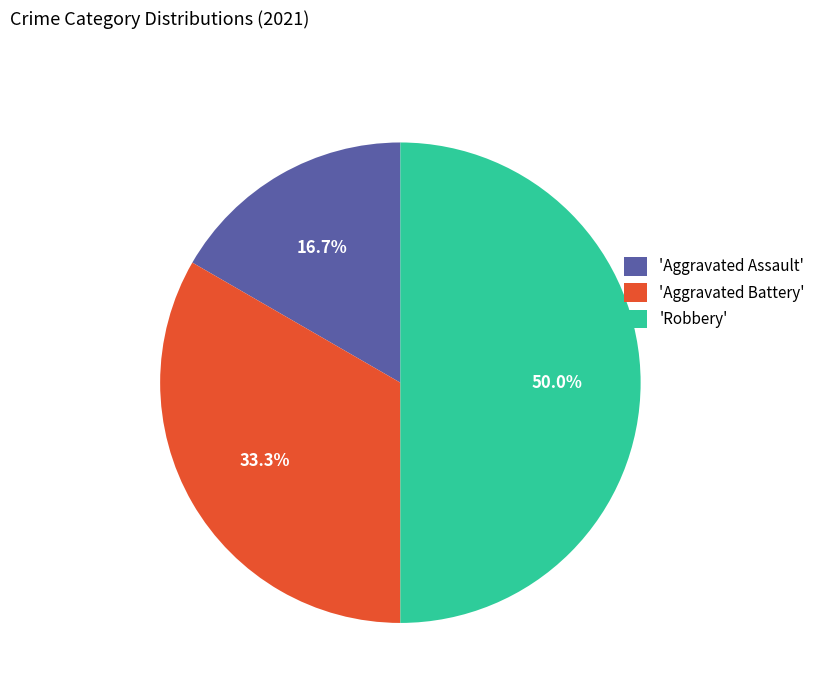

What is the ratio of the value at 'Aggravated Assault' to the value at 'Robbery'?

0.3